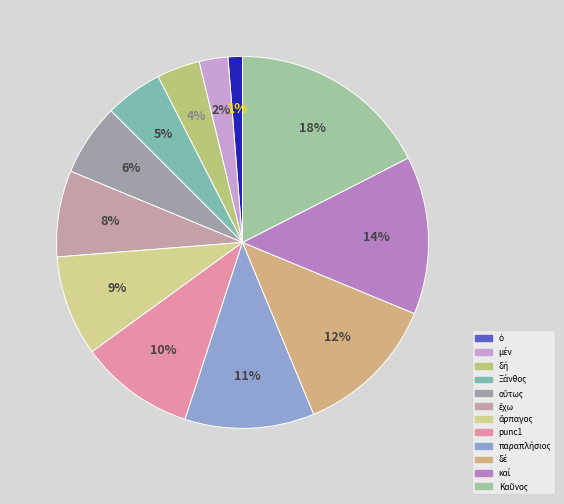

Does punc1 account for over 50% of the chart?

No